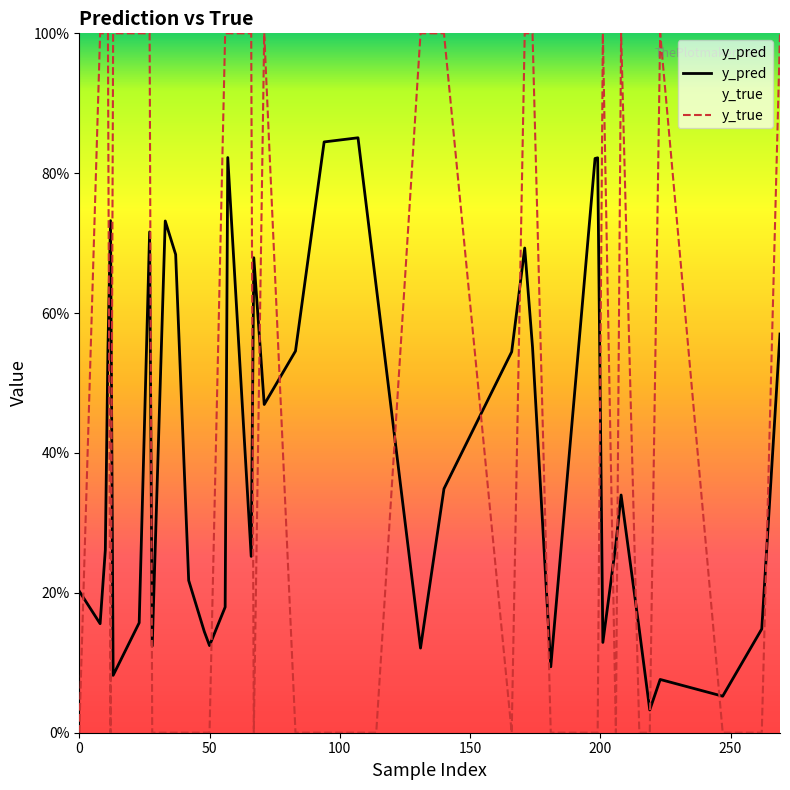

Which series has the largest total across all categories?

y_true